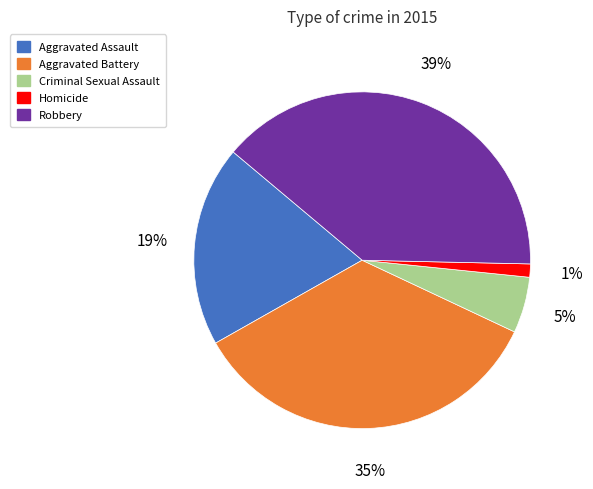

True or false: Aggravated Battery accounts for 49% of the total.

False